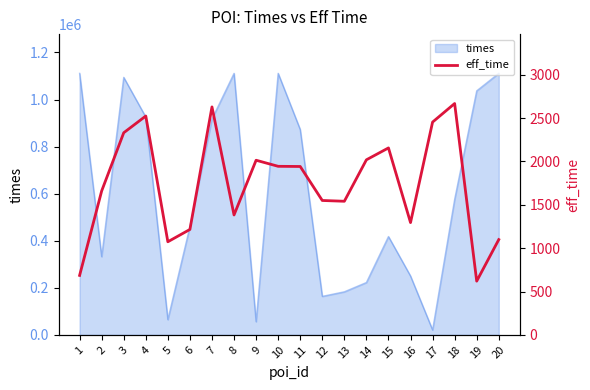

How many data points are above 1942?

9